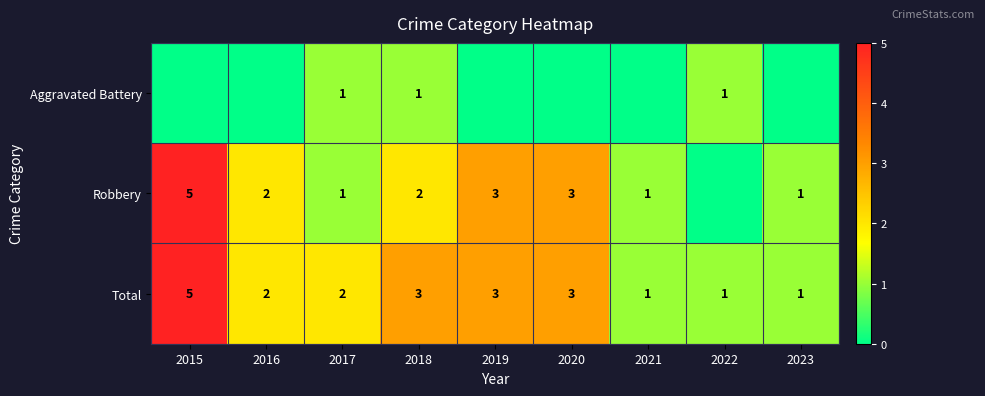

Is it true that Robbery equals 1 at 2020?

False